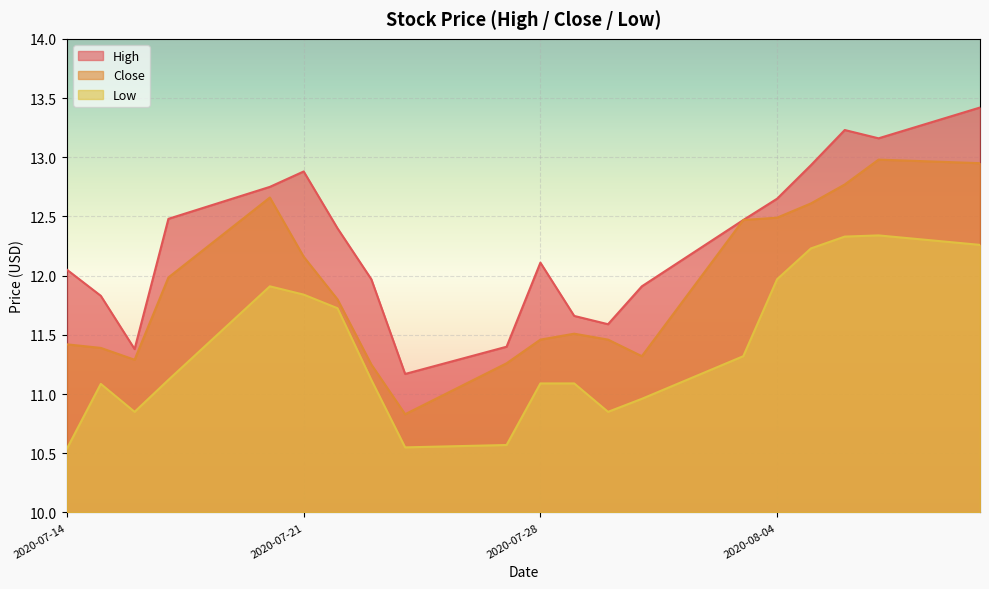

The value of High at 11 is 7.7. True or false?

False